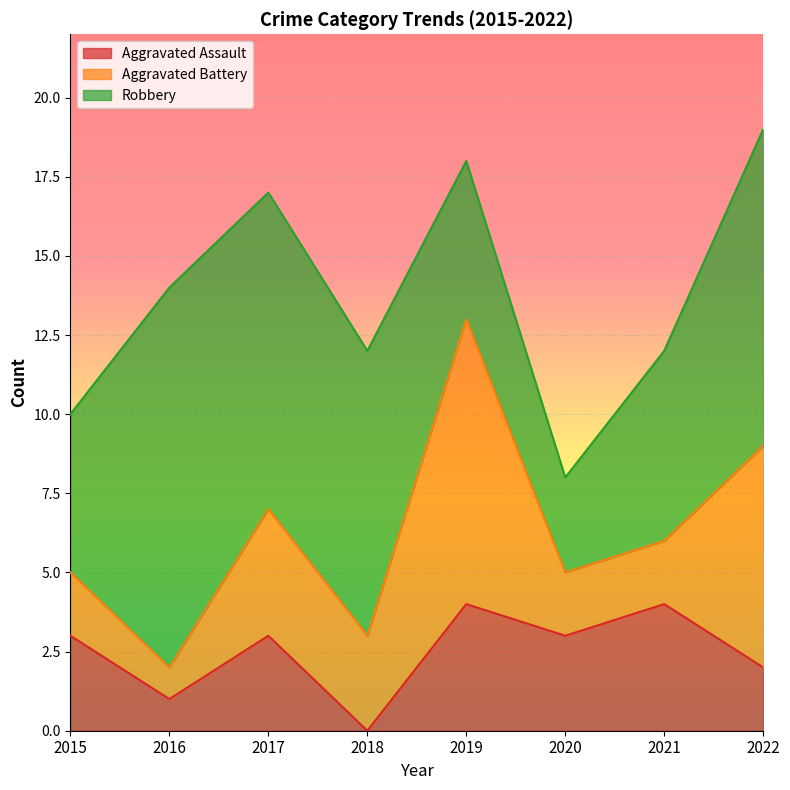

How many data points does each series have?

8